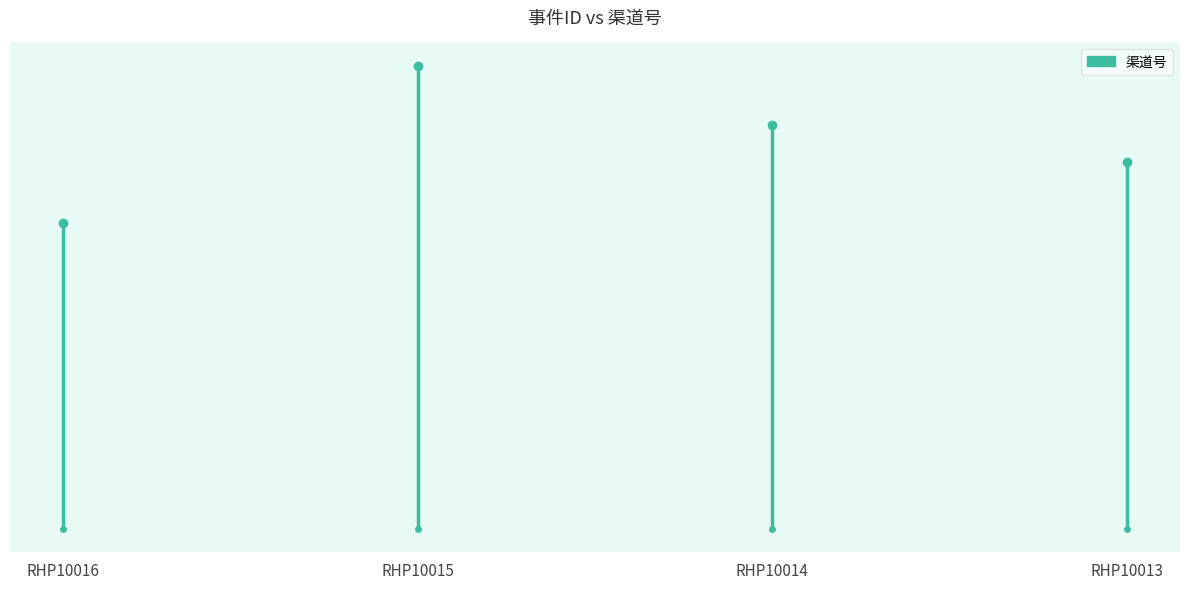

How many lines are shown in the chart?

1